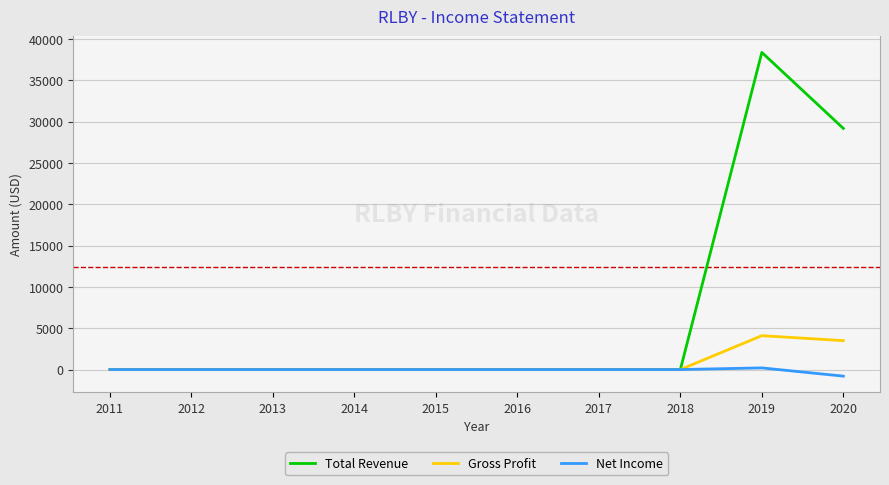

Is it true that Gross Profit equals -2252 at 2017?

False